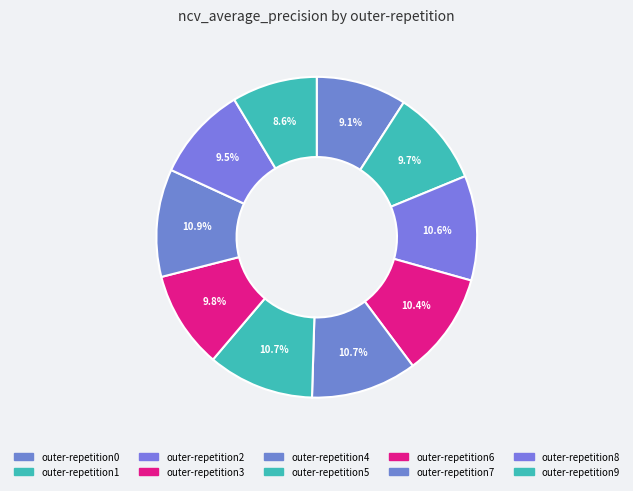

Which category has the biggest portion of the pie?

outer-repetition7